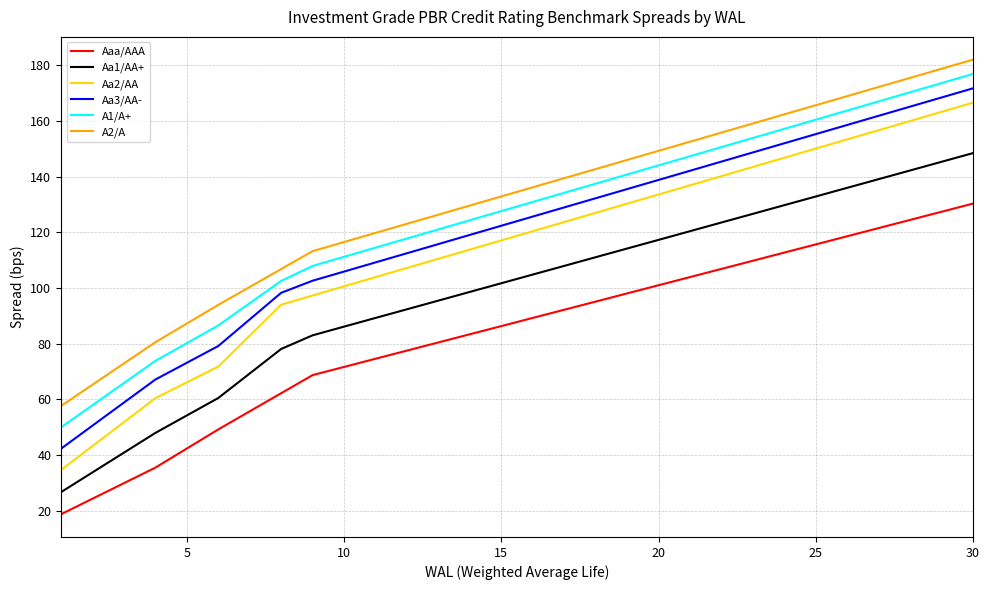

What is the highest value of the Aa3/AA- series?

171.7